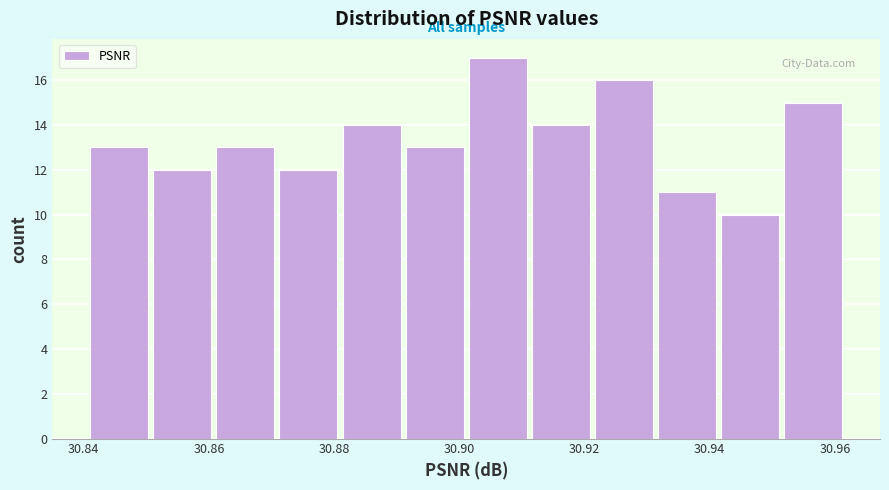

Over which range of the x-axis is the bar tallest?

30.902 to 30.912